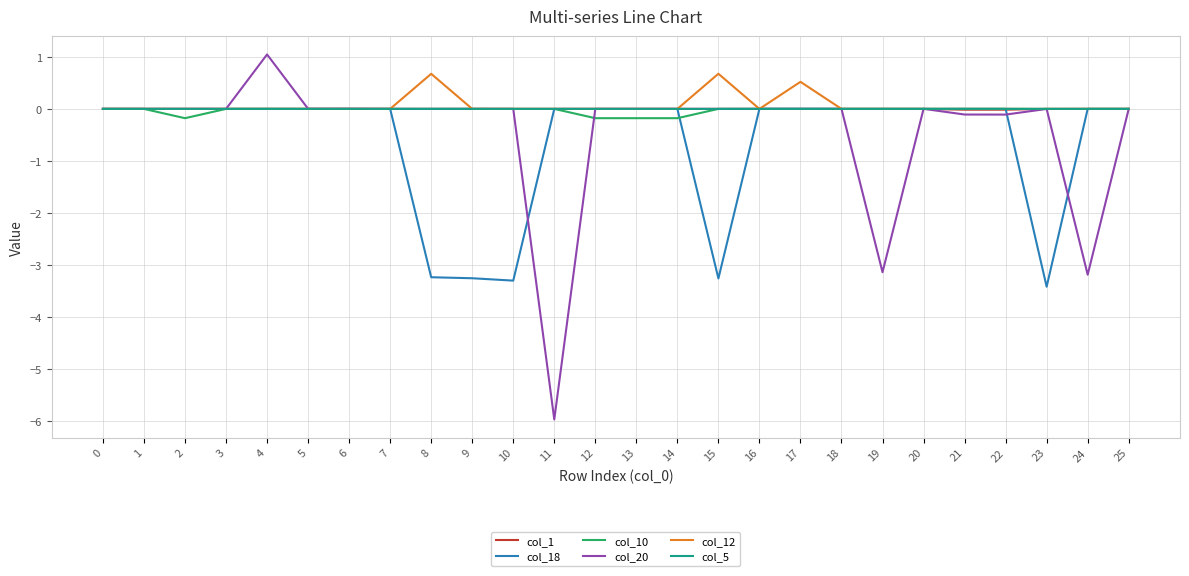

Which category has the lowest value across all series?

11